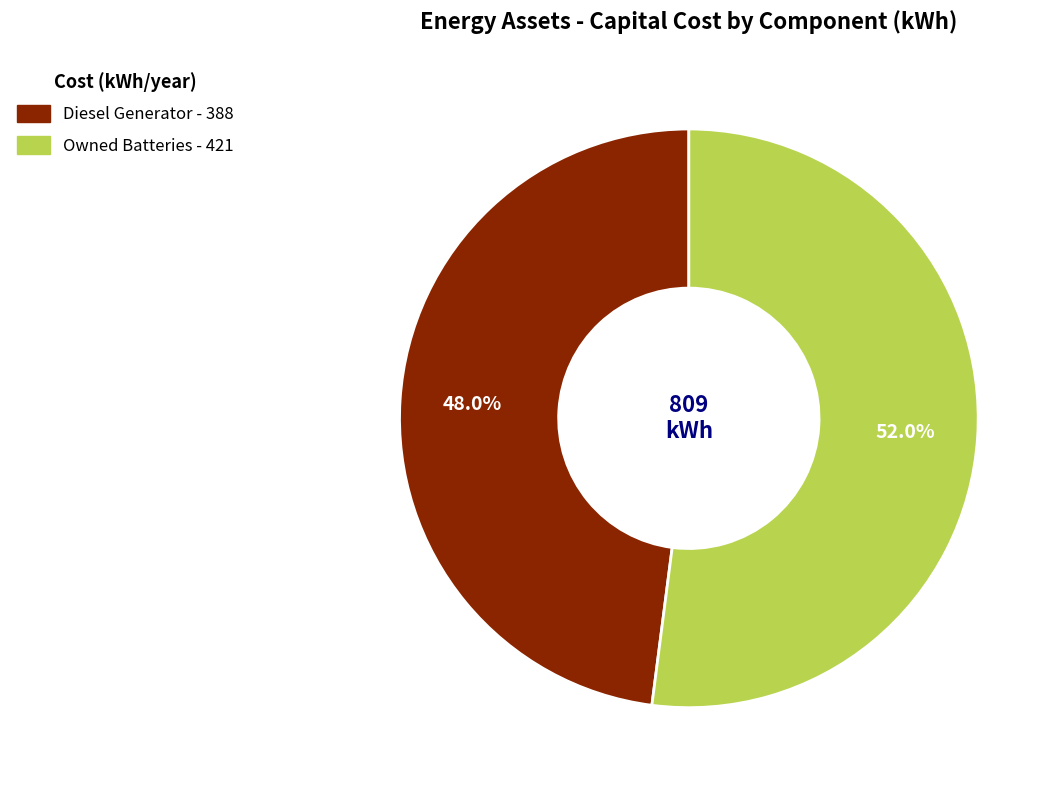

Is there a majority slice in this chart?

Yes